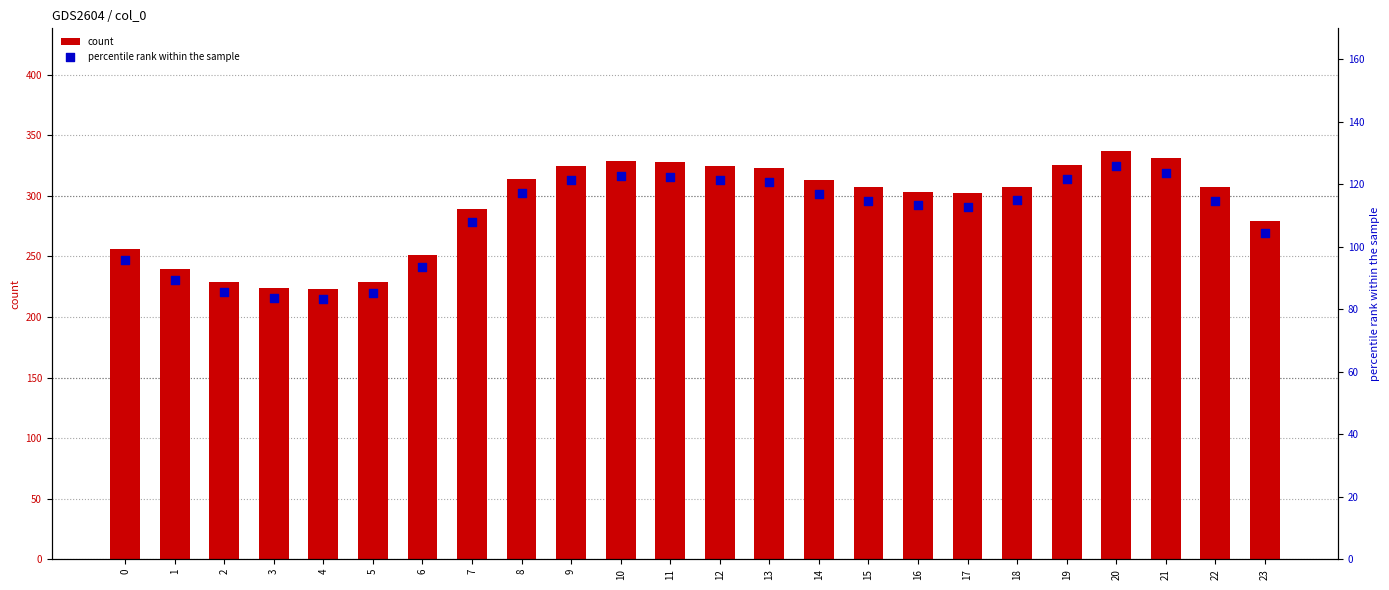

At how many categories does at least one series exceed 100?

24